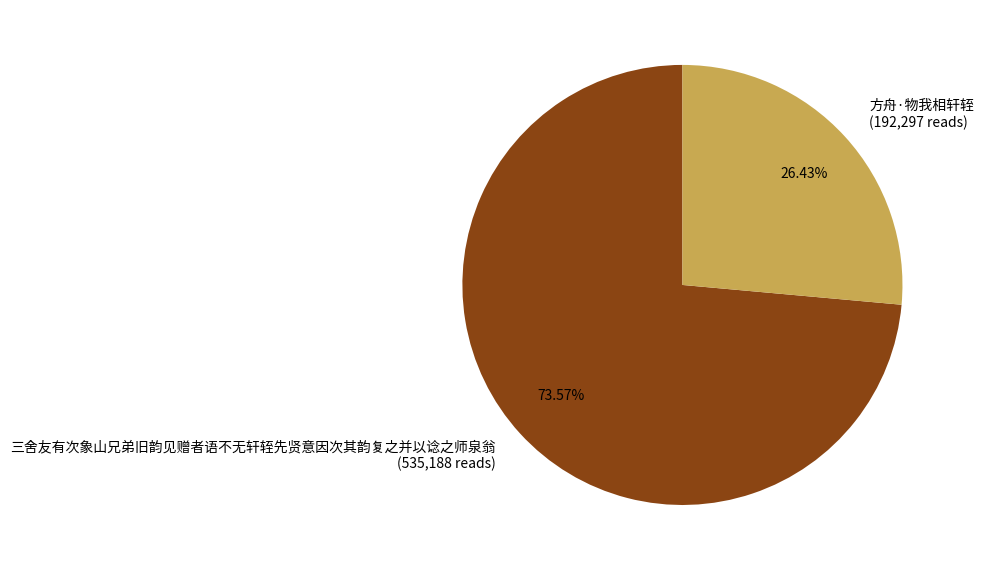

To the nearest percent, what is the difference between the 三舍友有次象山兄弟旧韵见赠者语不无轩轾先贤意因次其韵复之并以谂之师泉翁 and 方舟·物我相轩轾 slice percentages?

47%